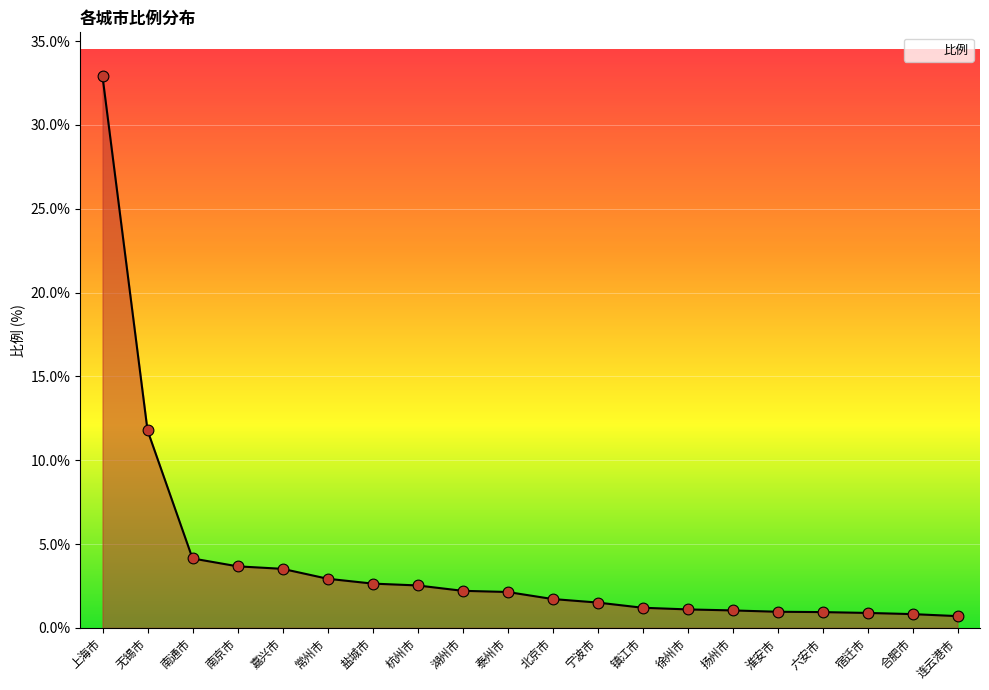

Which has a higher value, 北京市 or 宿迁市?

北京市